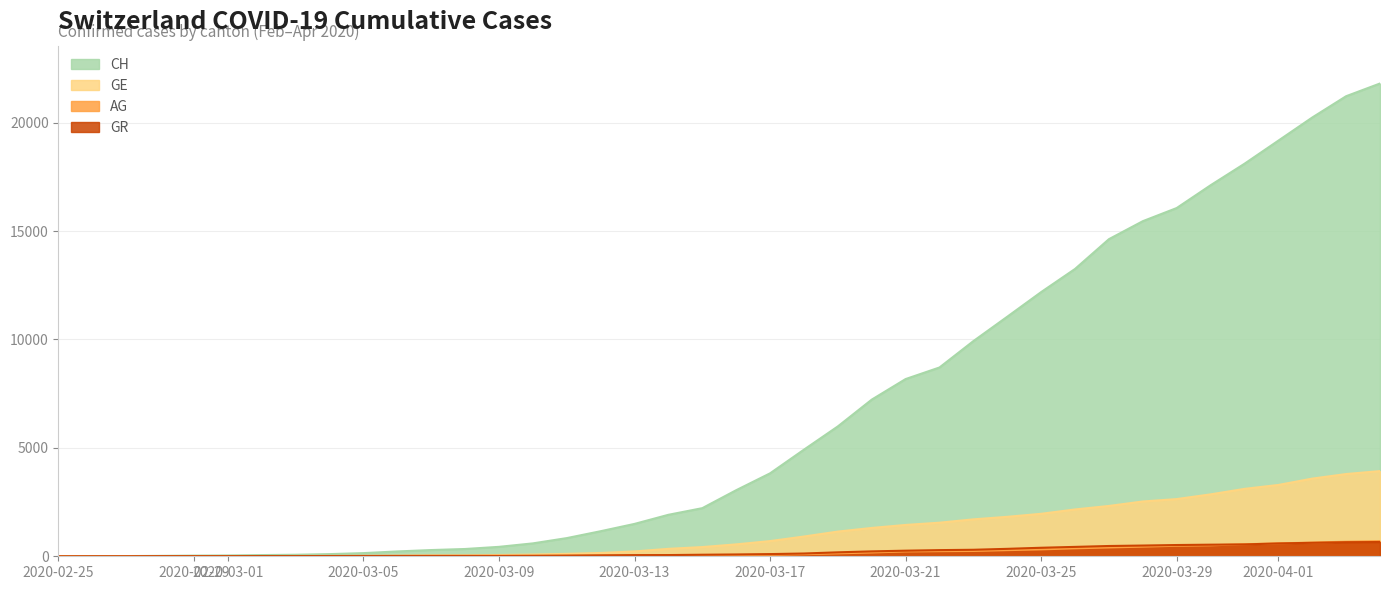

What is the maximum value for GE?

3928